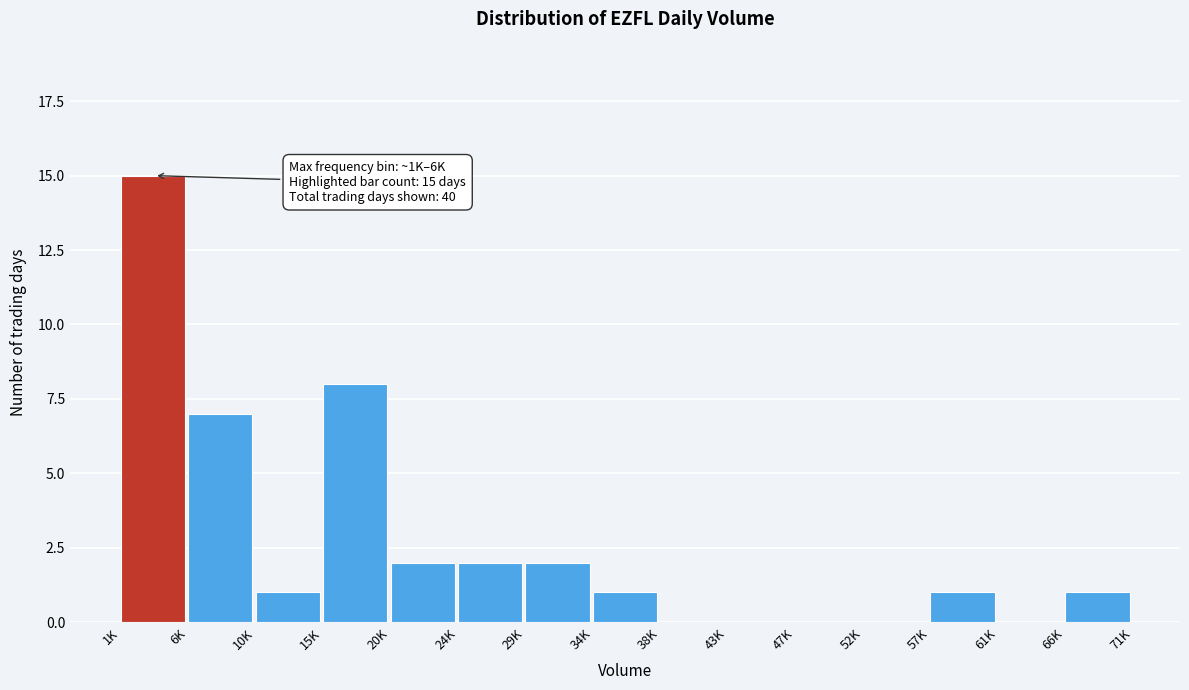

Reading right to left, extract all data points from this chart.

66K=1	61K=0	57K=1	52K=0	47K=0	43K=0	38K=0	34K=1	29K=2	24K=2	20K=2	15K=8	10K=1	6K=7	1K=15